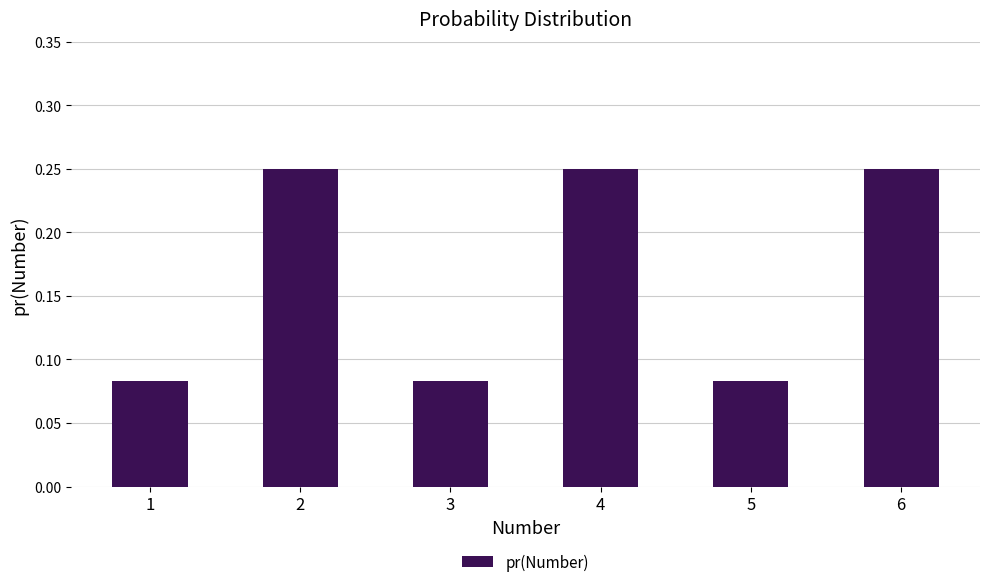

The chart shows a value of 0.0 at 1. True or false?

False